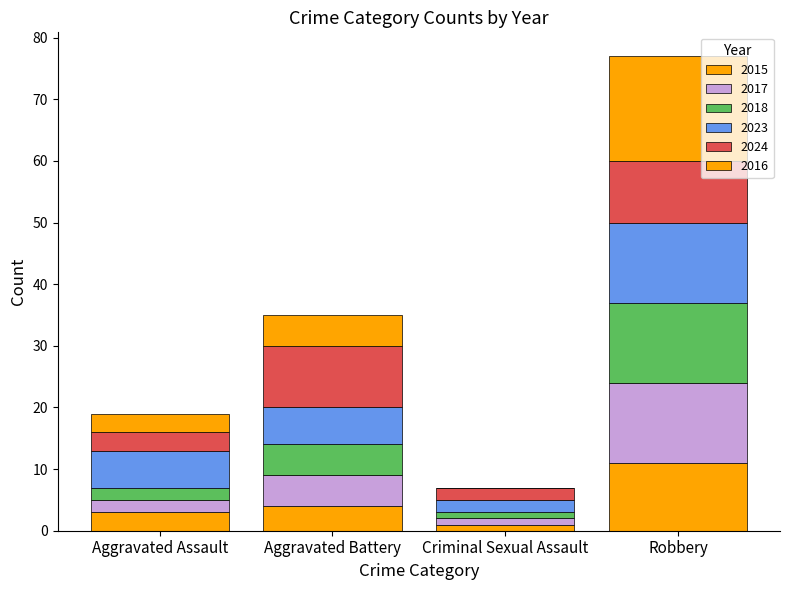

Count the number of data series in this chart.

6